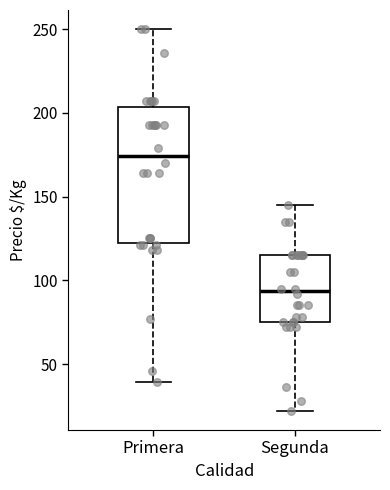

Where does the upper whisker of the box for Primera end on the y-axis? The values are not printed on the chart, so give them approximately, as read against the axis.

250